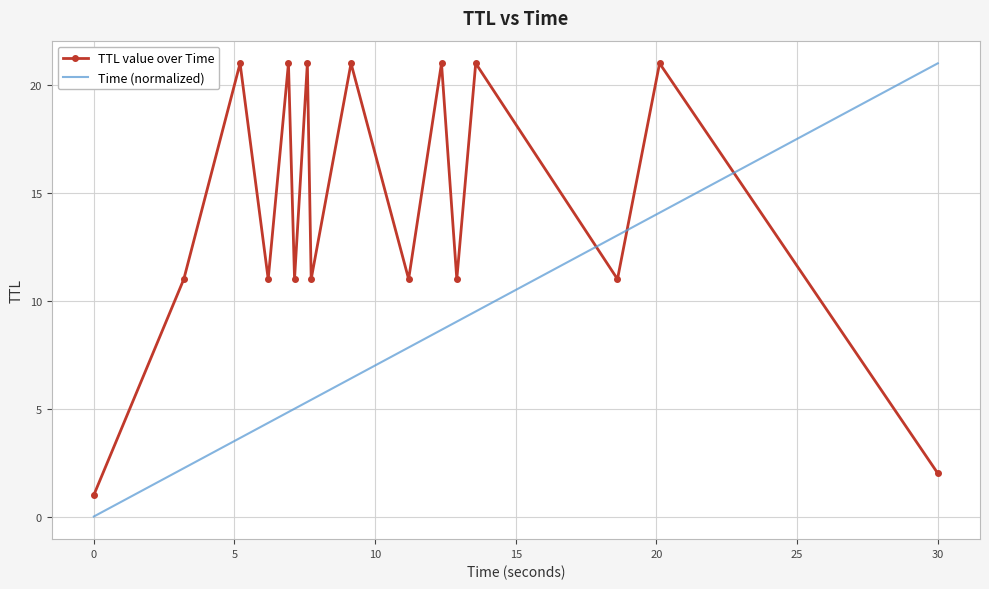

What is the greatest value displayed?

21.0